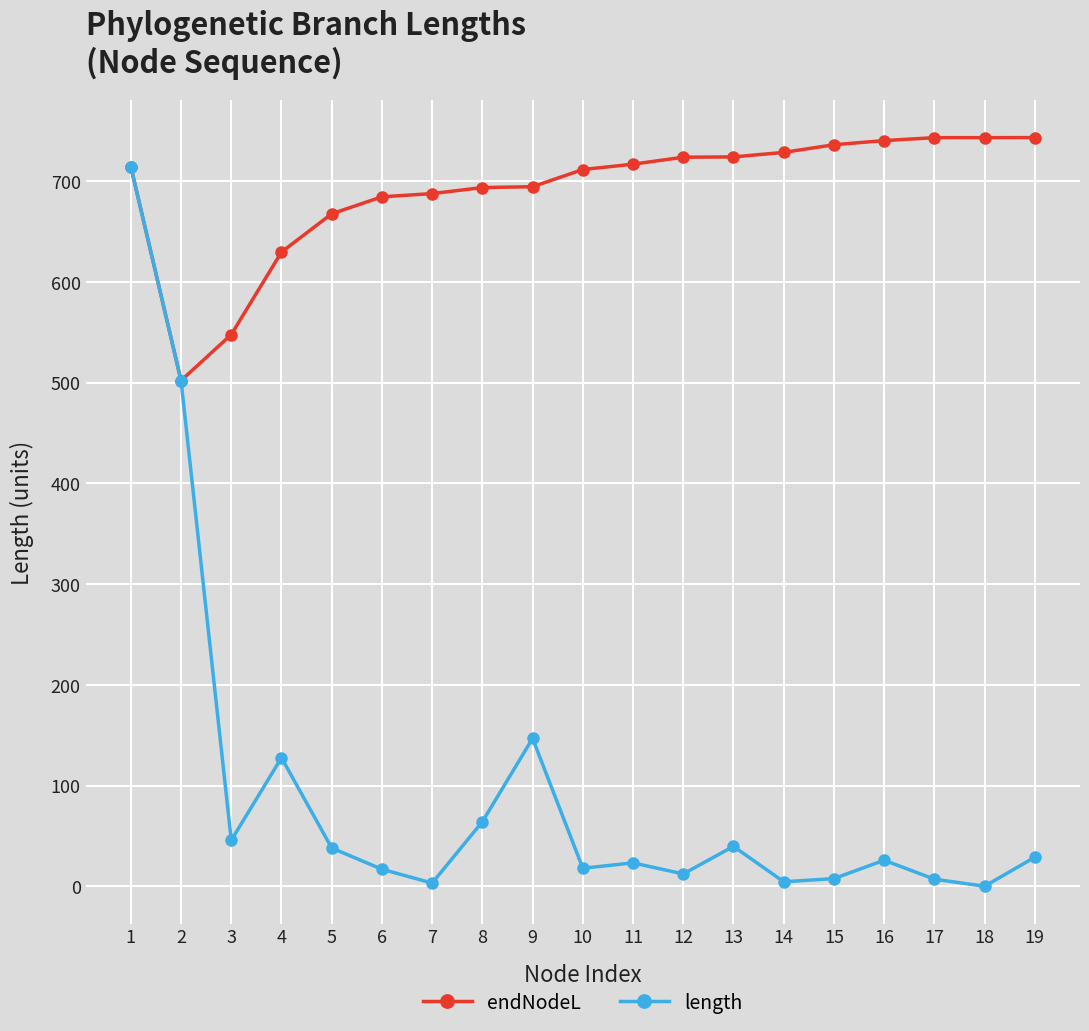

How many values in the length series exceed 25?

10